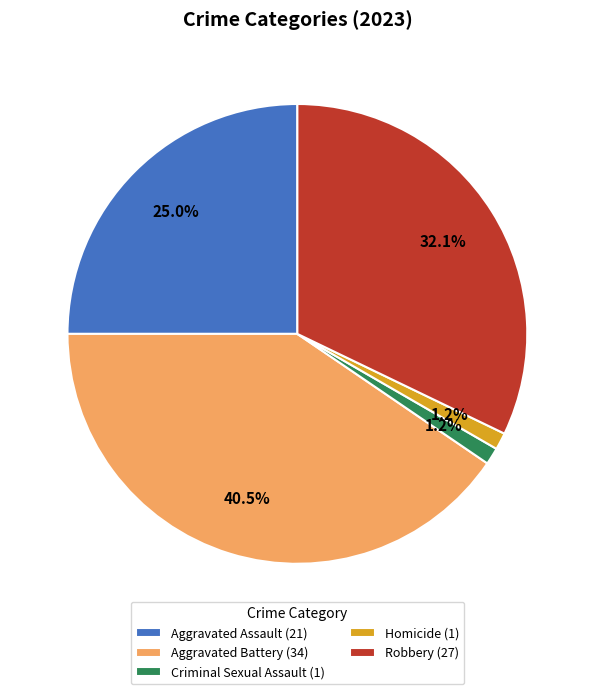

Do Aggravated Battery and Aggravated Assault together represent more than half of the pie?

Yes